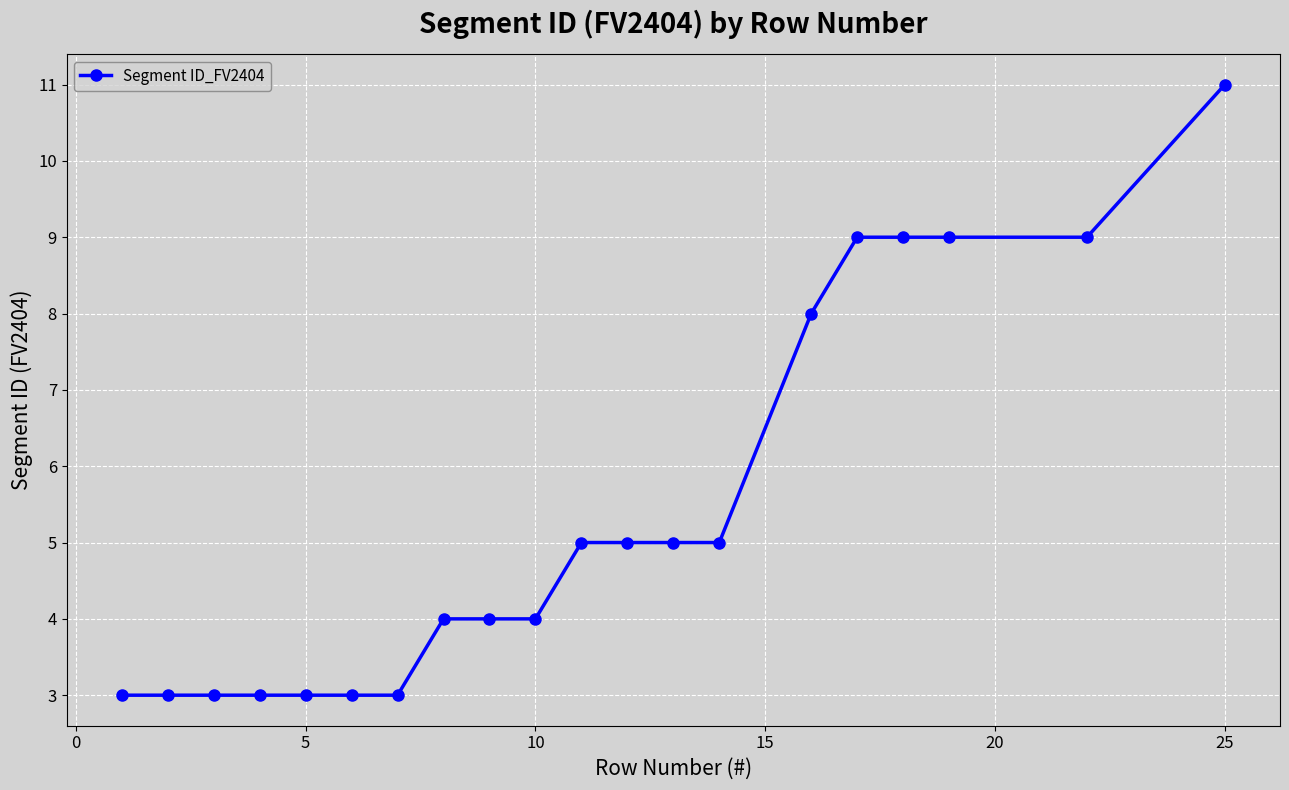

How many data points are less than 5?

10